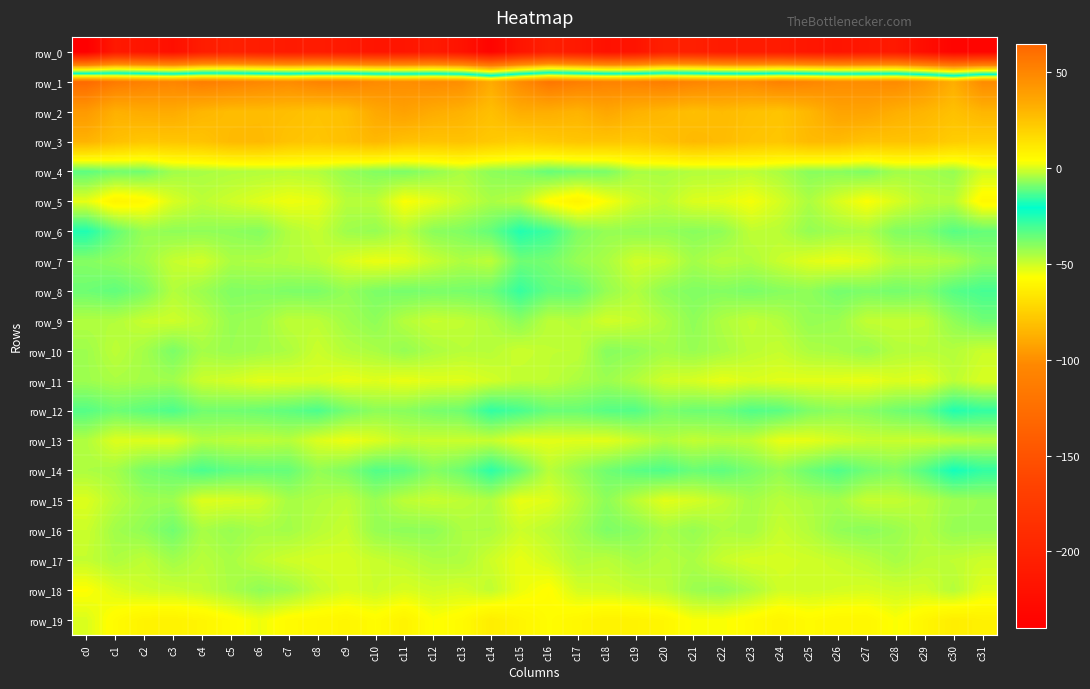

What is the sum of the row_3 values at c4 and c10?

54.0